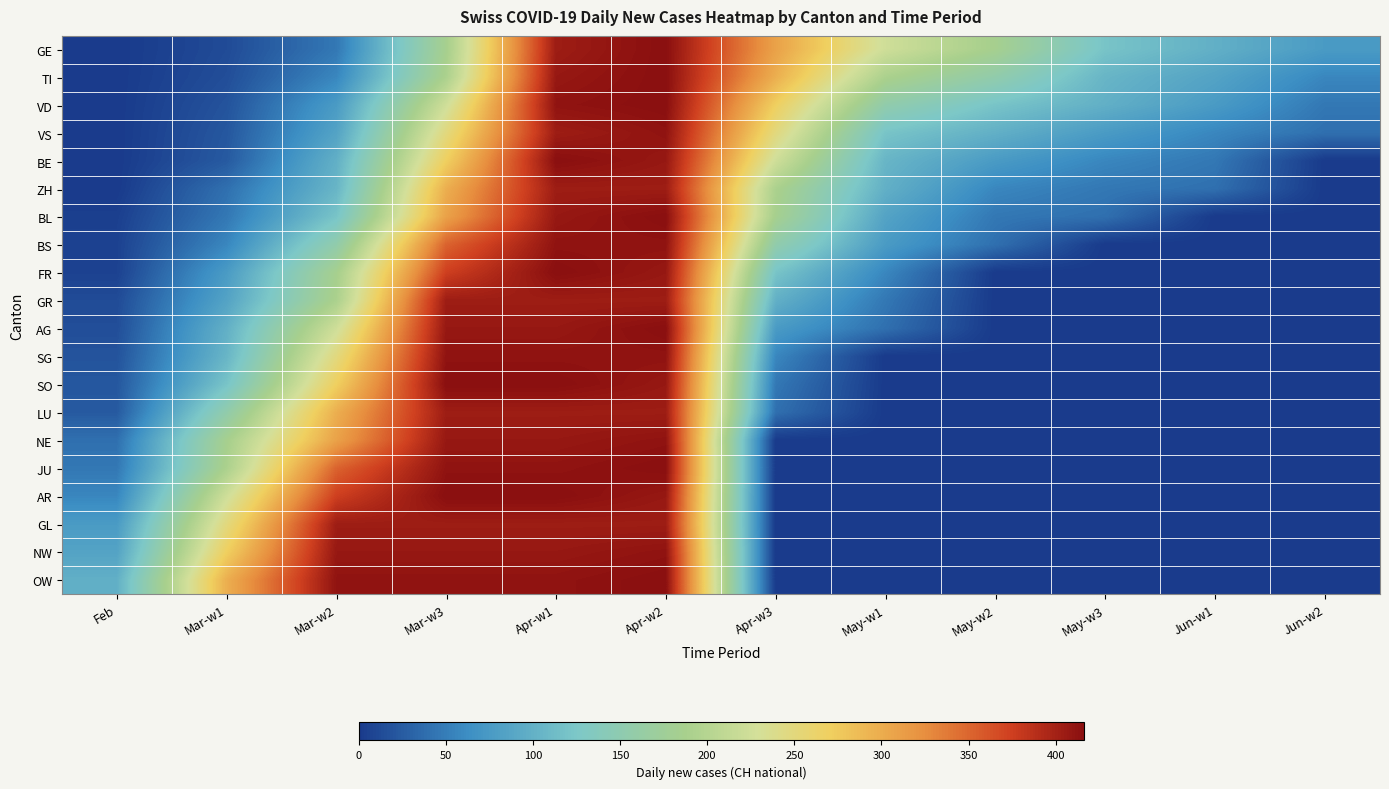

What is the difference between the highest and lowest values at Jun-w2?

76